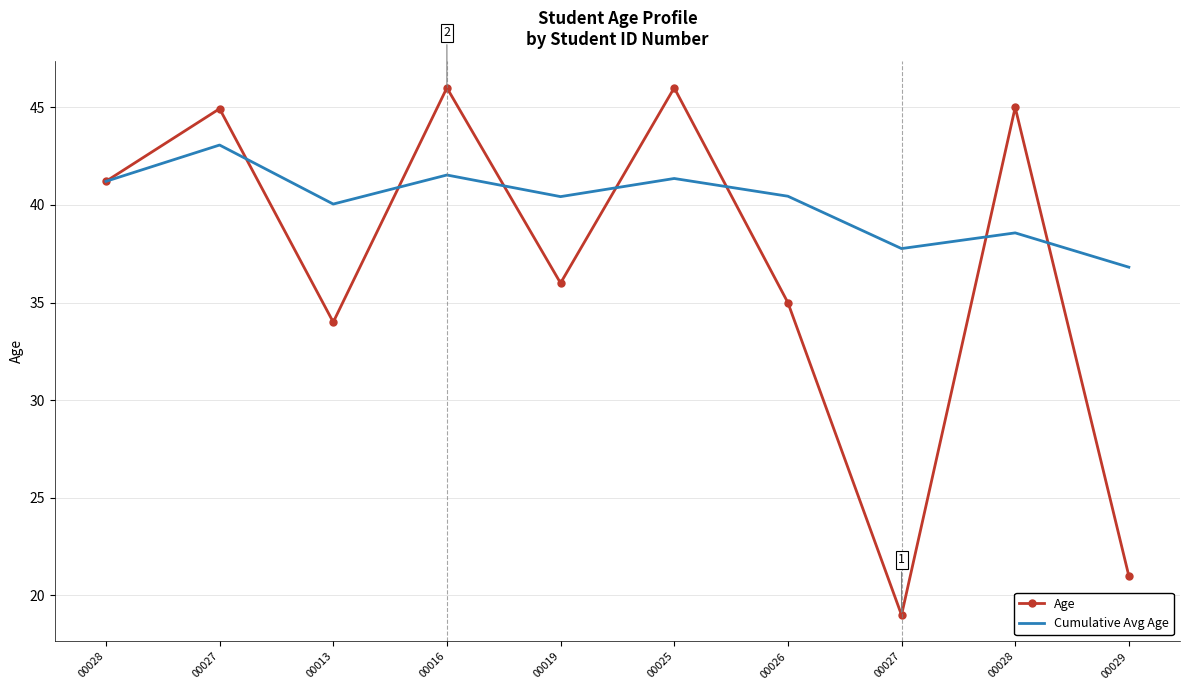

At how many categories does at least one series exceed 29?

10